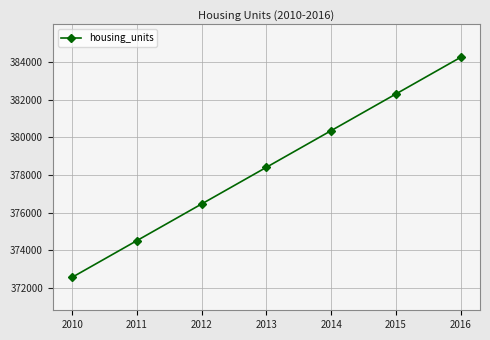

List the labels in order of value, largest first.

2016, 2015, 2014, 2013, 2012, 2011, 2010